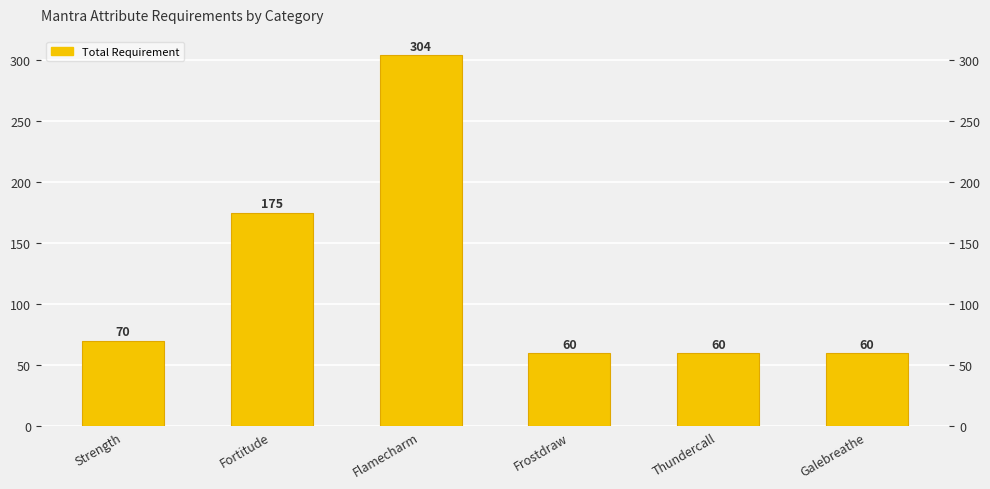

What is the average value?

122